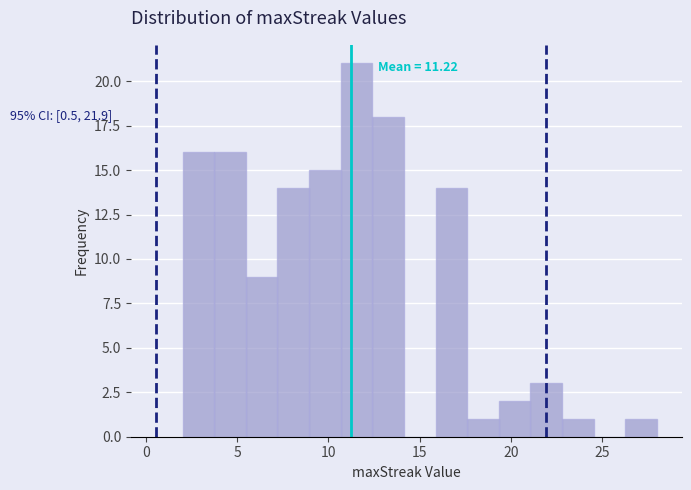

Around what value on the x-axis is the tallest bar? Give the approximate position of its centre, as read against the axis.

11.5